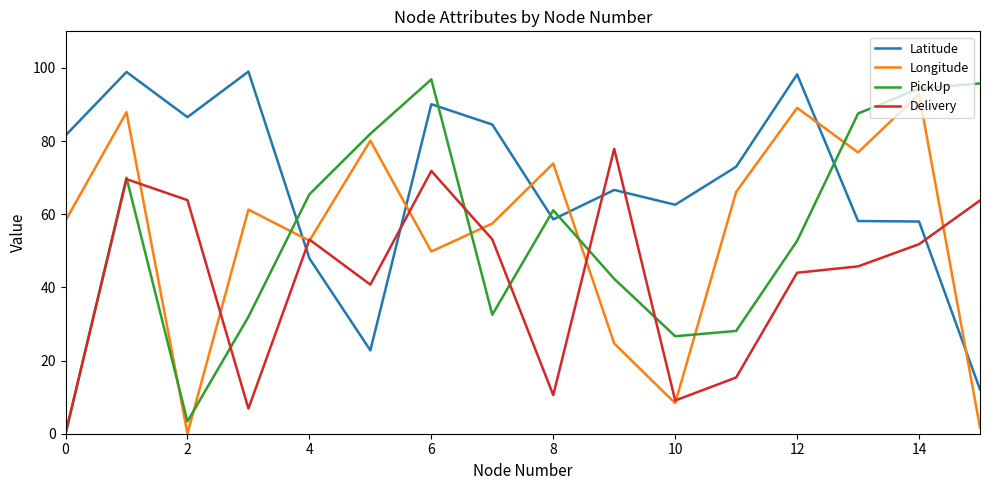

True or false: Latitude and PickUp intersect in this chart.

True